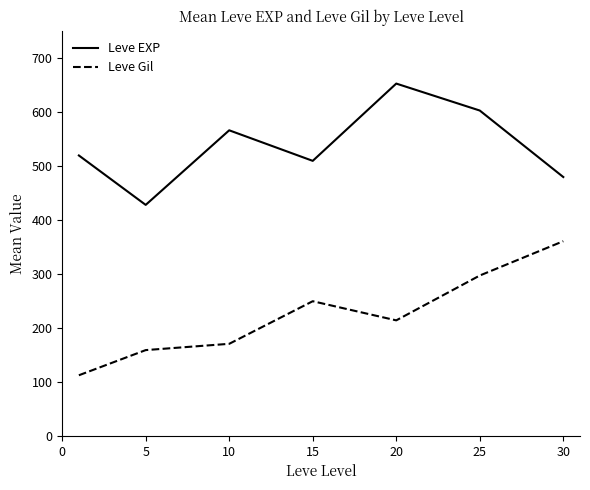

Which series has the largest range (max minus min)?

Leve Gil